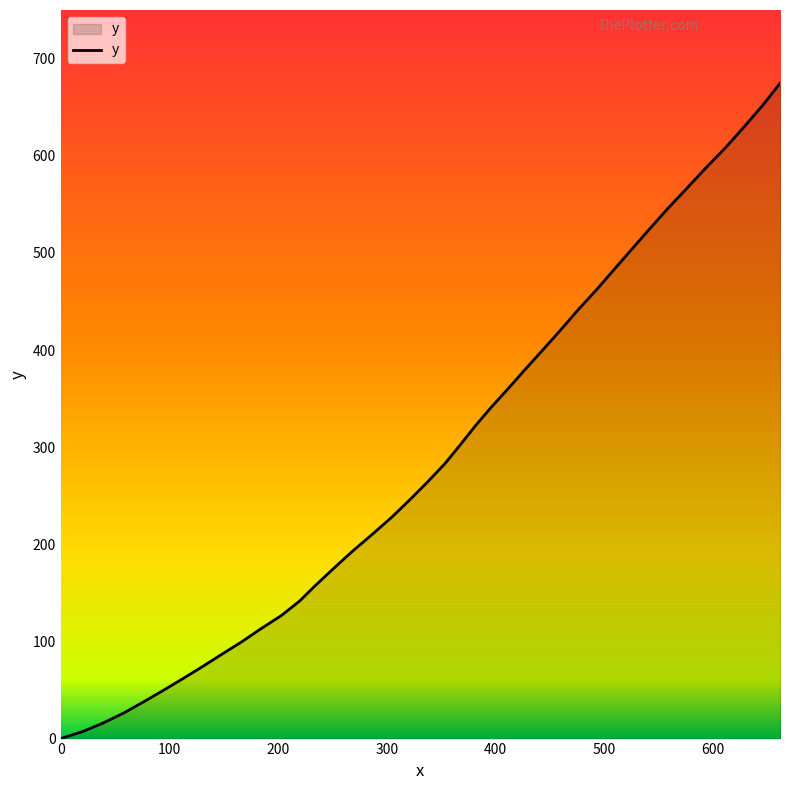

What is the difference between the maximum and minimum values?

674.5